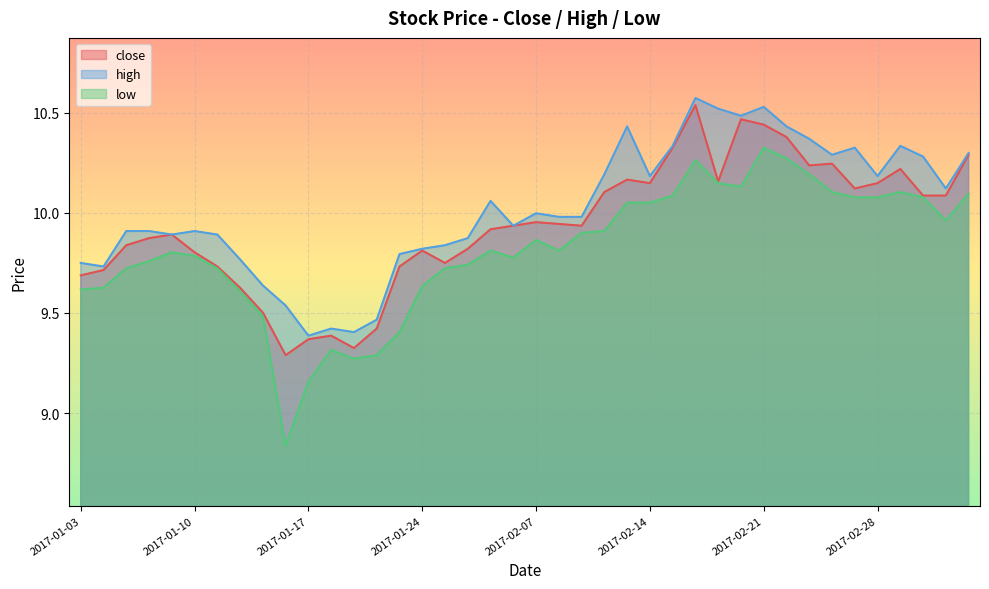

List the labels in order of high value, largest first.

2017-02-16, 2017-02-21, 2017-02-17, 2017-02-20, 2017-02-13, 2017-02-22, 2017-02-23, 2017-02-15, 2017-03-01, 2017-02-27, 2017-03-06, 2017-02-24, 2017-03-02, 2017-02-10, 2017-02-14, 2017-02-28, 2017-03-03, 2017-02-03, 2017-02-07, 2017-02-08, 2017-02-09, 2017-02-06, 2017-01-05, 2017-01-06, 2017-01-10, 2017-01-09, 2017-01-11, 2017-01-26, 2017-01-25, 2017-01-24, 2017-01-23, 2017-01-12, 2017-01-03, 2017-01-04, 2017-01-13, 2017-01-16, 2017-01-20, 2017-01-18, 2017-01-19, 2017-01-17